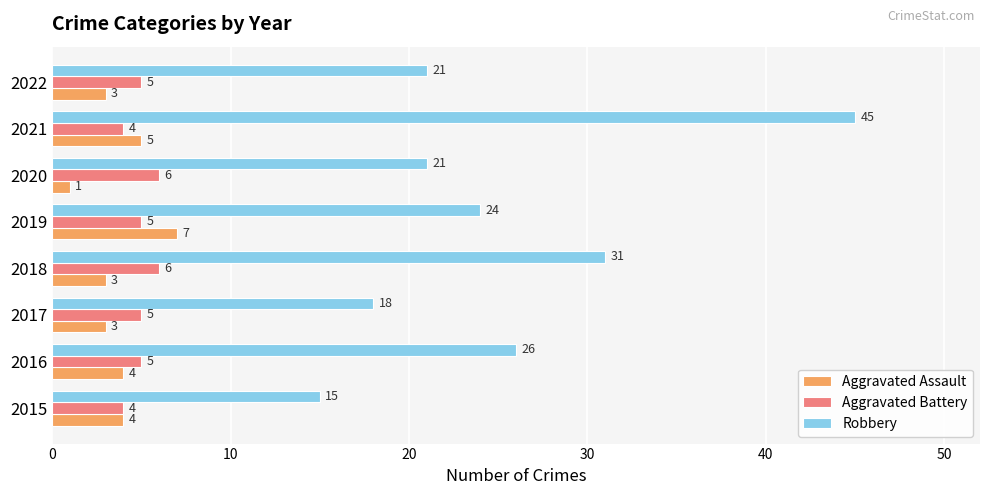

Is the value of Aggravated Battery at 2015 greater than the value of Robbery at 2022?

No